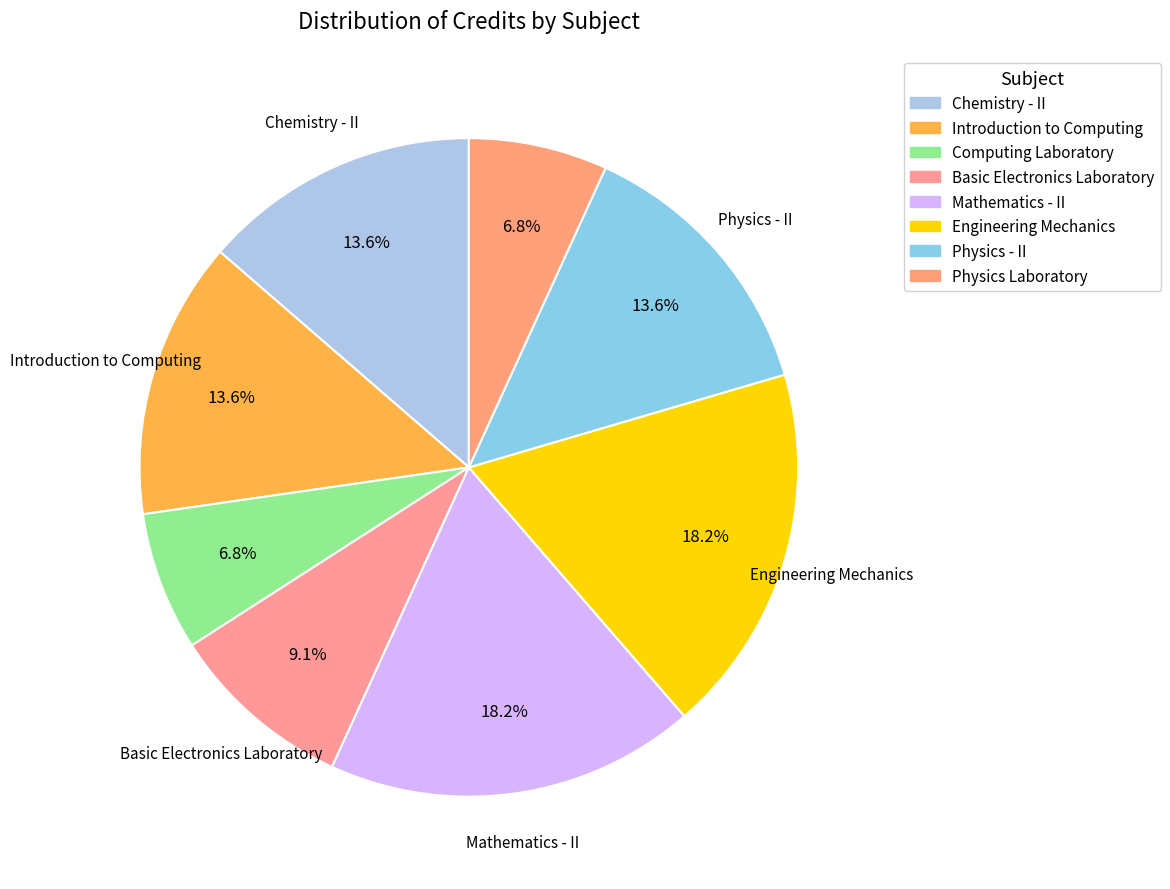

Count the number of slices in the pie.

8